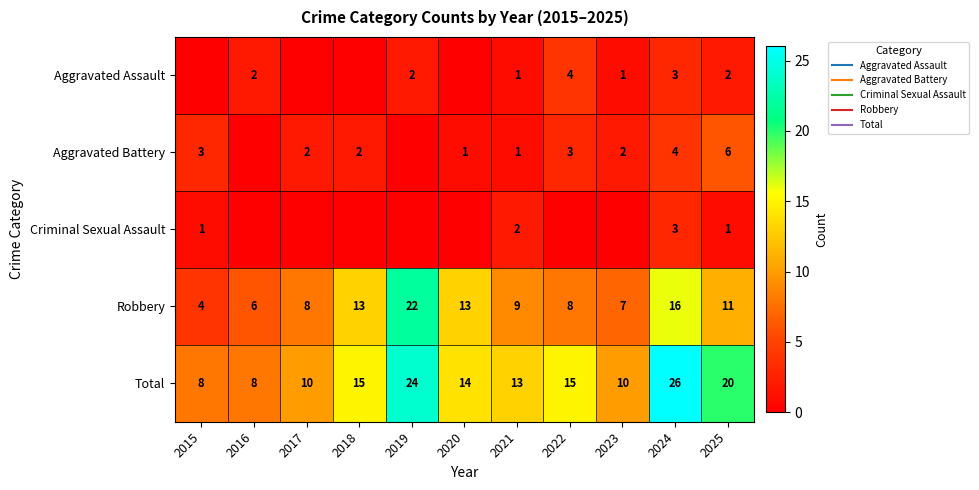

Which series has the widest spread of values?

Robbery